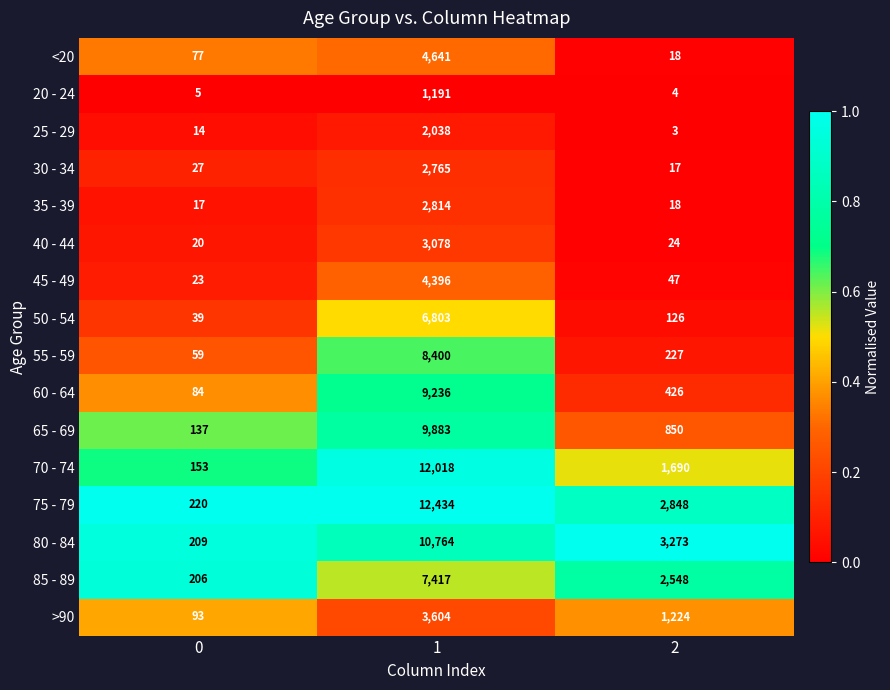

What is the greatest value displayed?

12434